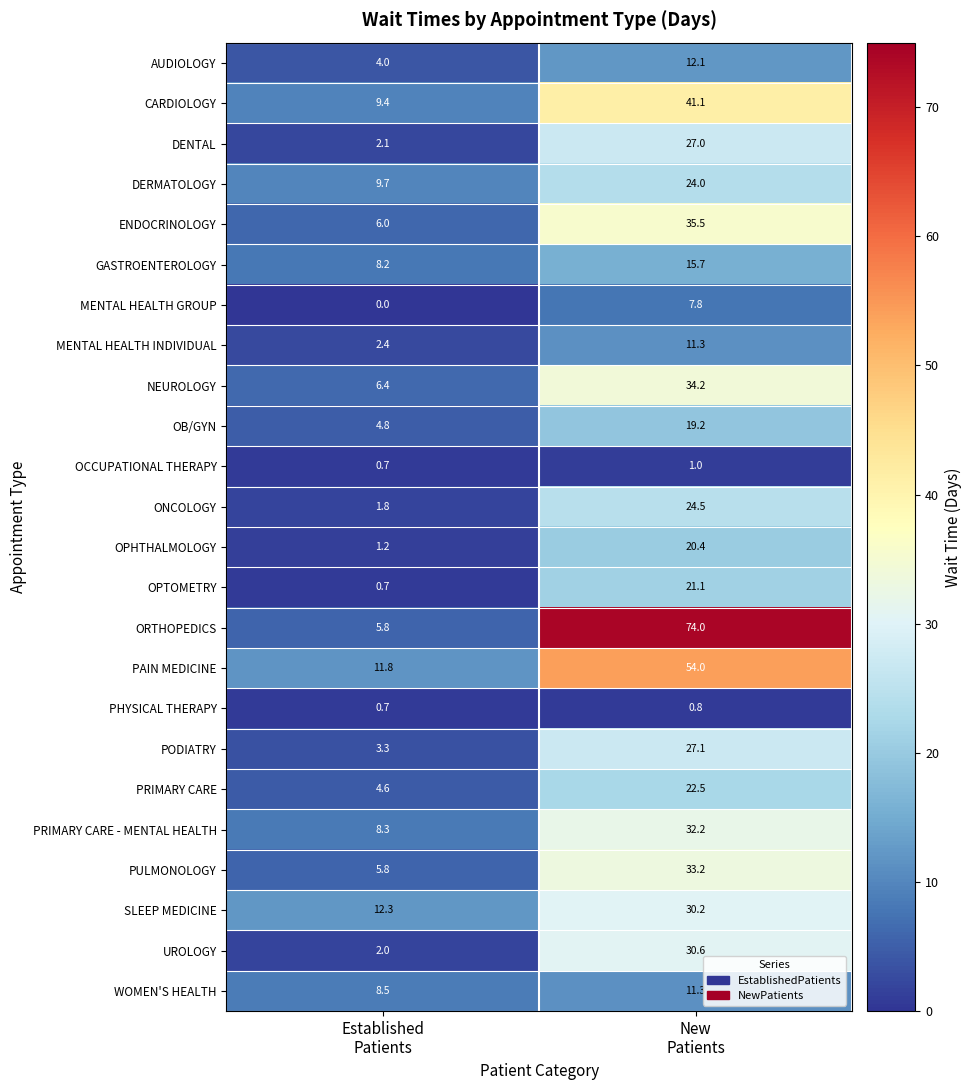

Between Established
Patients and New
Patients, which series saw the biggest shift?

ORTHOPEDICS